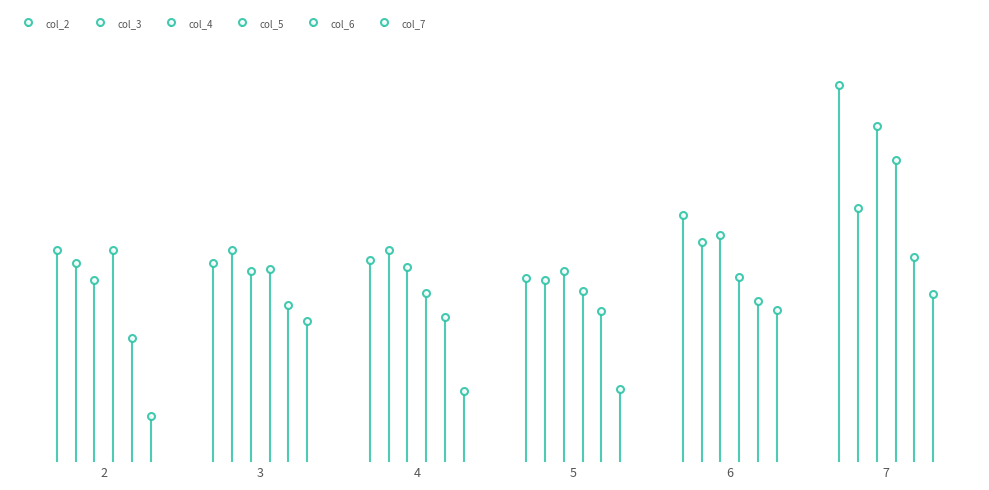

What is the difference between the maximum and minimum values in the col_7 series?

0.9